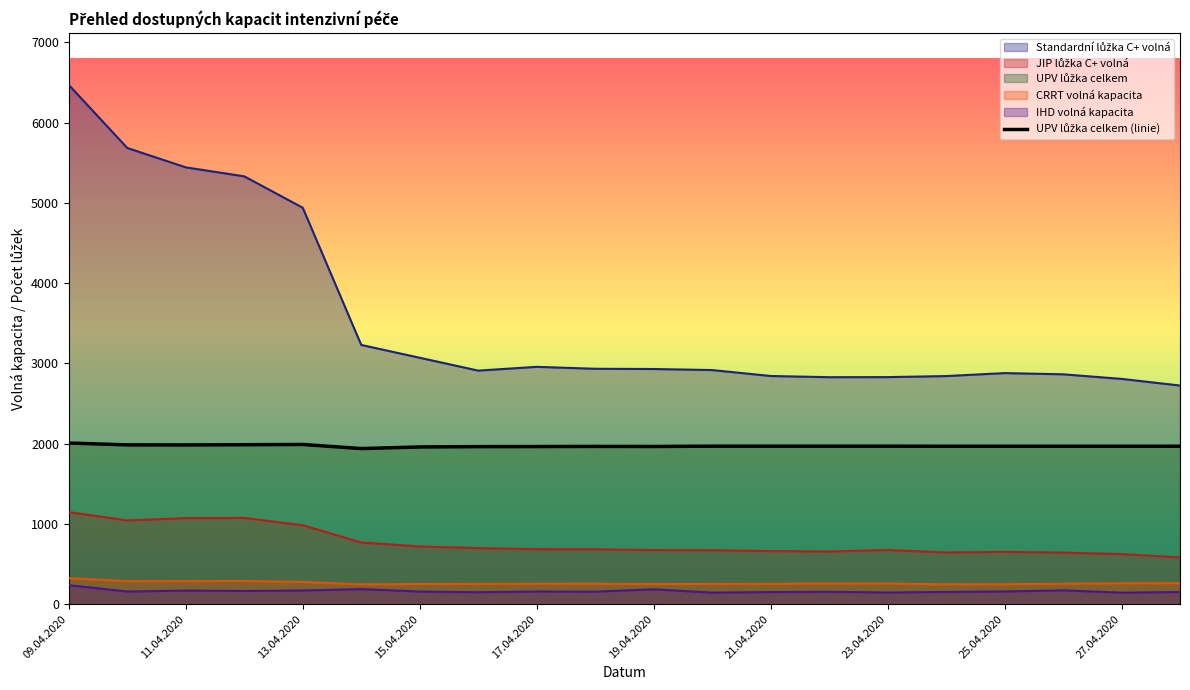

How many points are higher than both their immediate neighbors (excluding endpoints)?

2